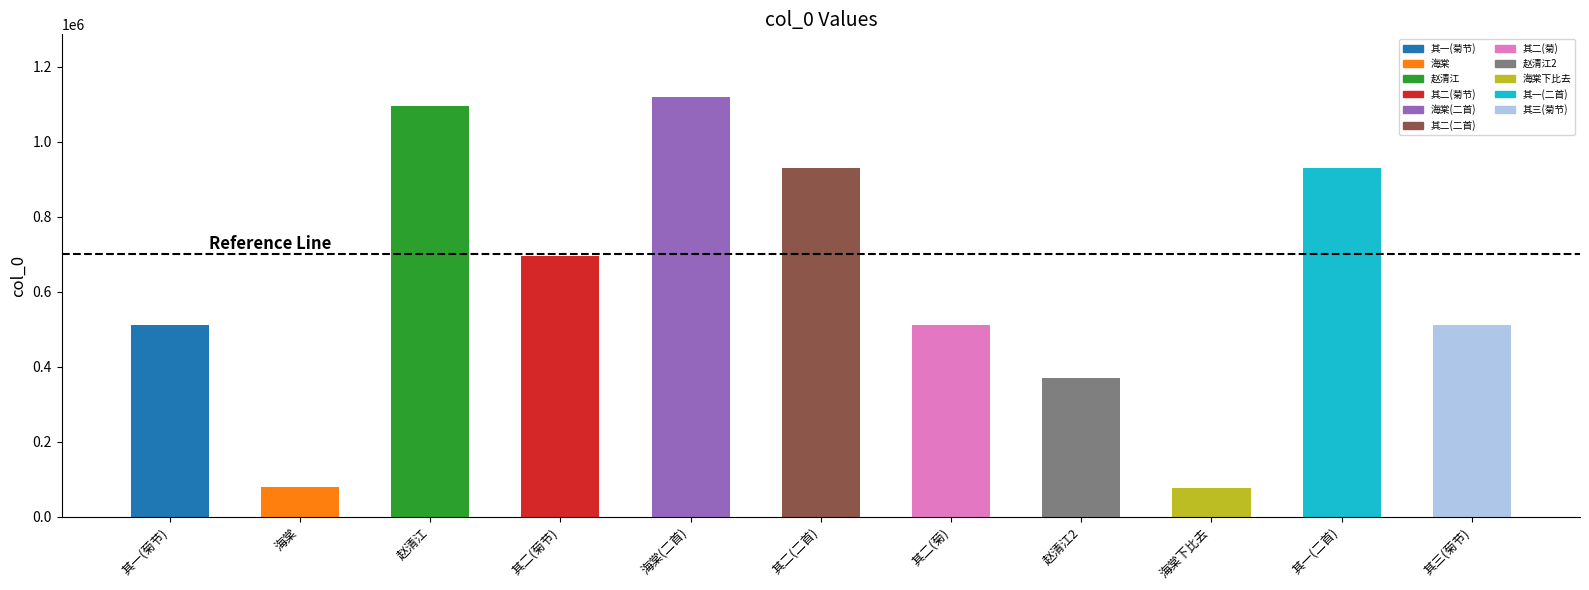

What is the difference between the values at 海棠下比去 and 赵清江2?

292637